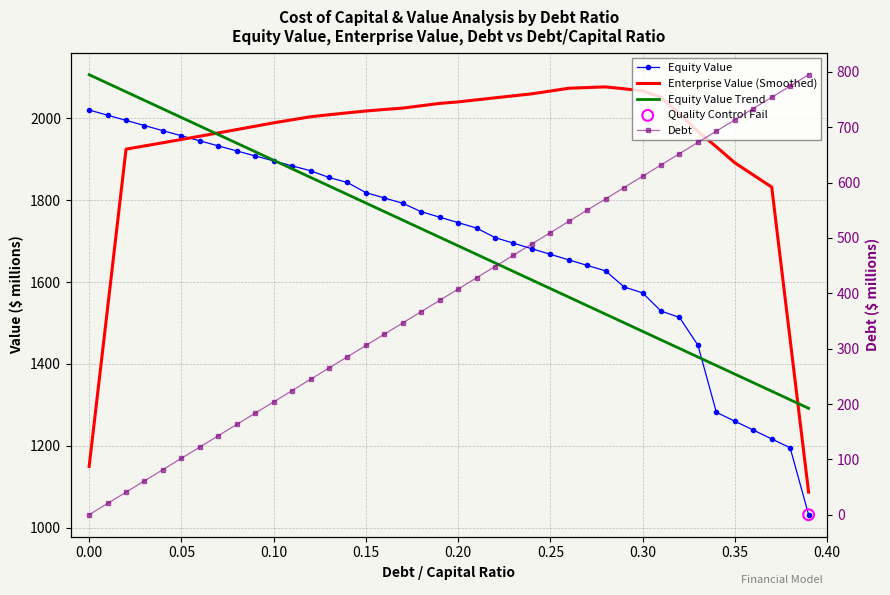

Which series has the largest Y range (max minus min)?

Enterprise Value (Smoothed)